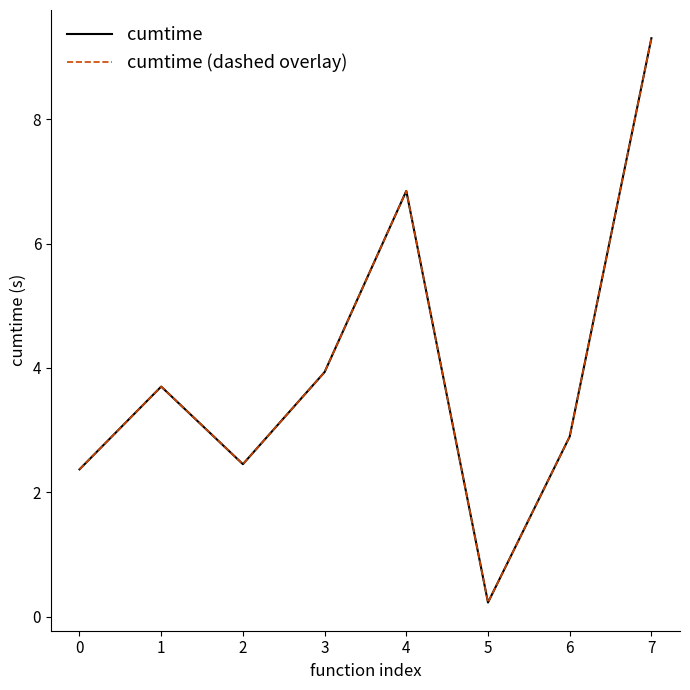

Which series has the largest total across all categories?

cumtime